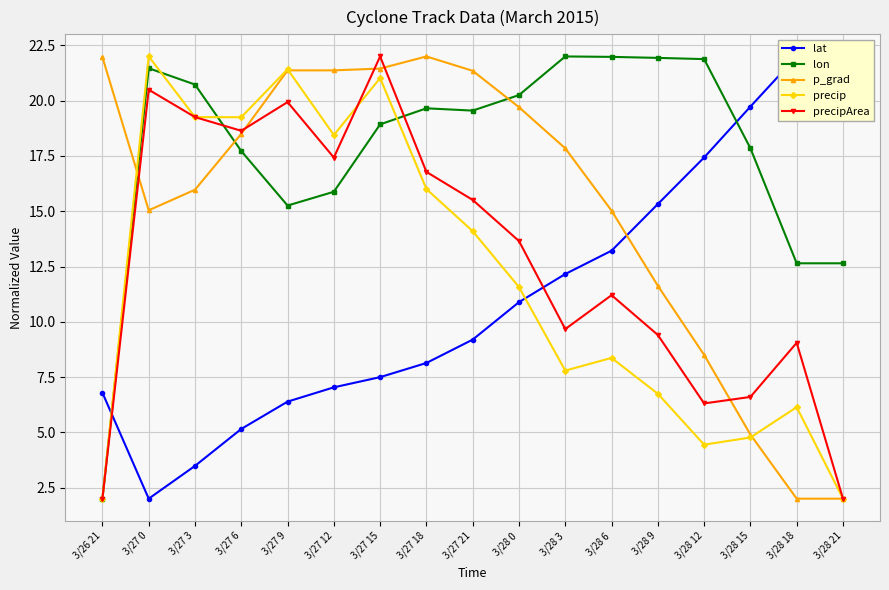

What is the minimum value for lon?

2.0